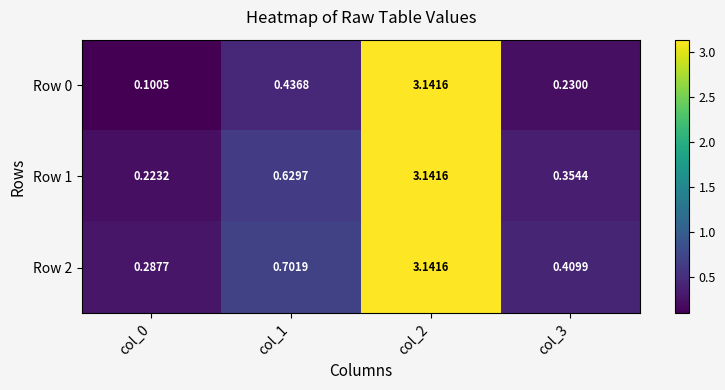

Is the value of Row 2 at col_1 greater than the value of Row 1 at col_3?

Yes